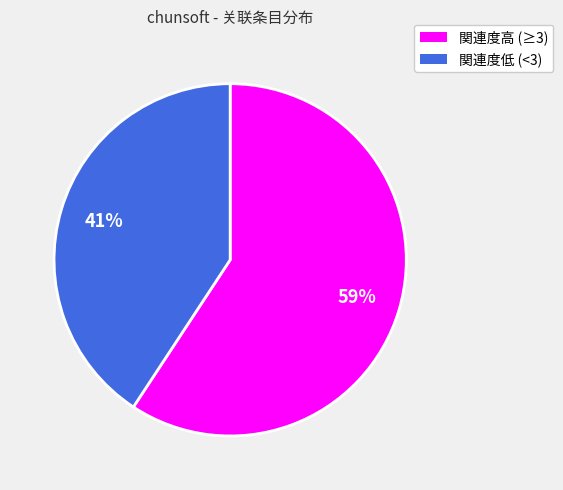

Is there any slice that represents more than half of the pie?

Yes